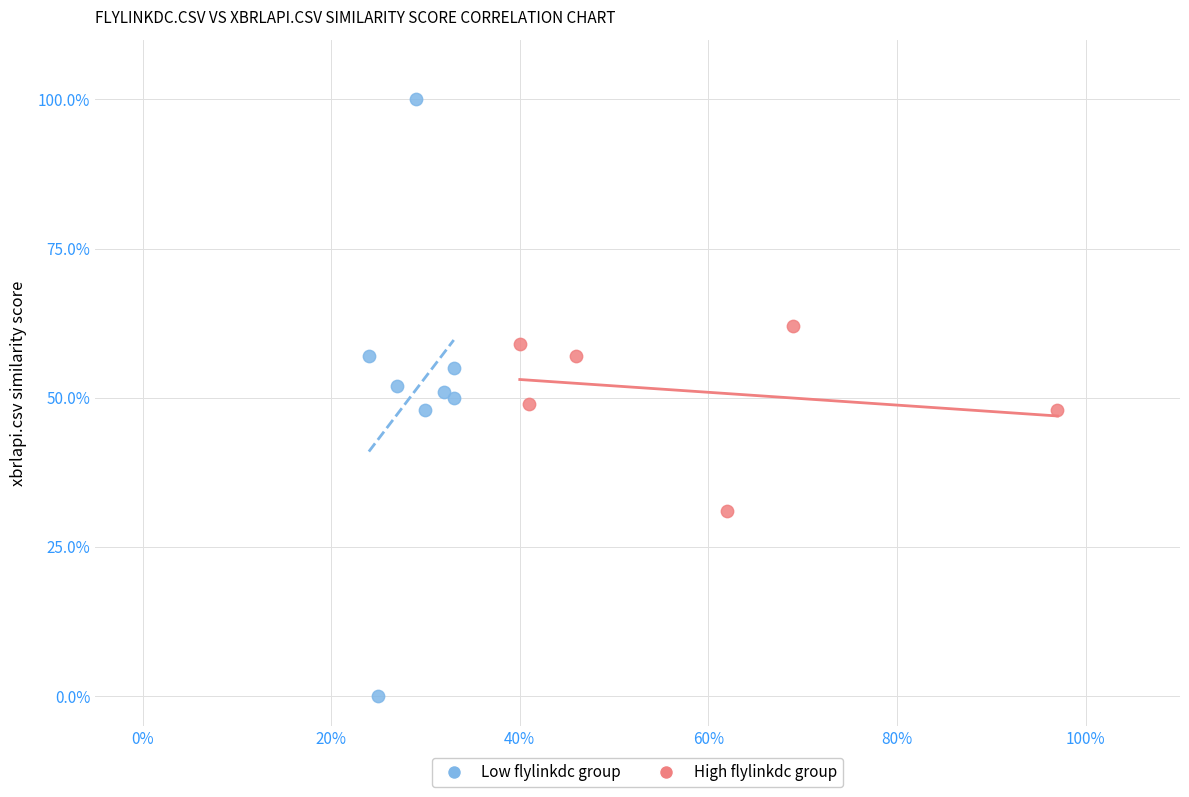

What are all the series names shown in the legend?

Low flylinkdc group, High flylinkdc group